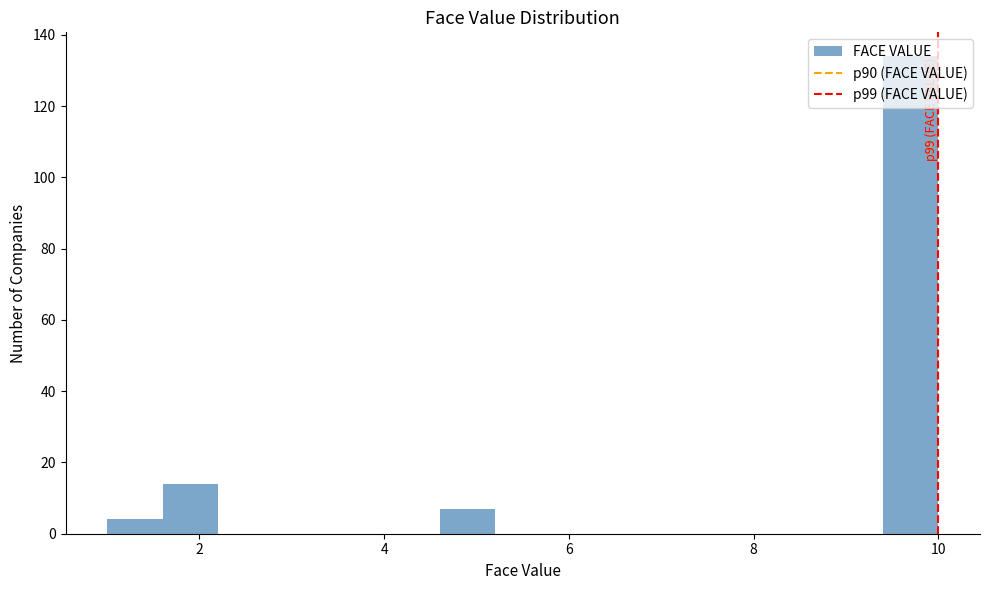

Read against the x-axis, roughly where is the centre of the tallest bar?

9.8